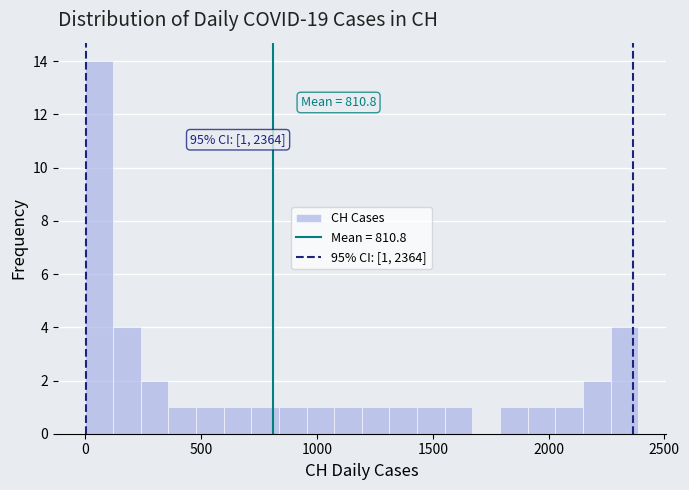

Read against the x-axis, roughly where is the centre of the tallest bar?

50